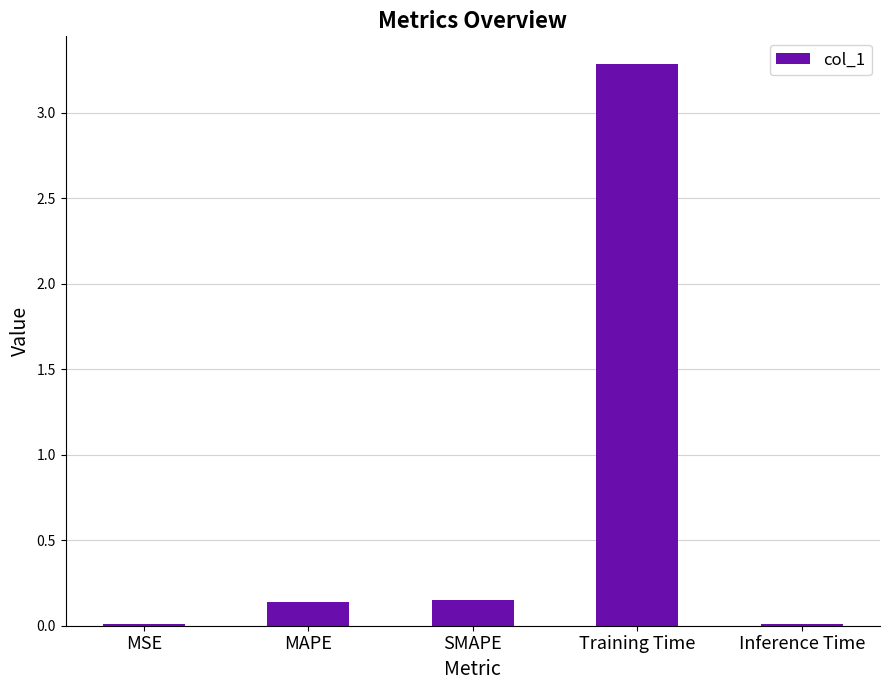

Which label corresponds to the largest value in the chart?

Training Time